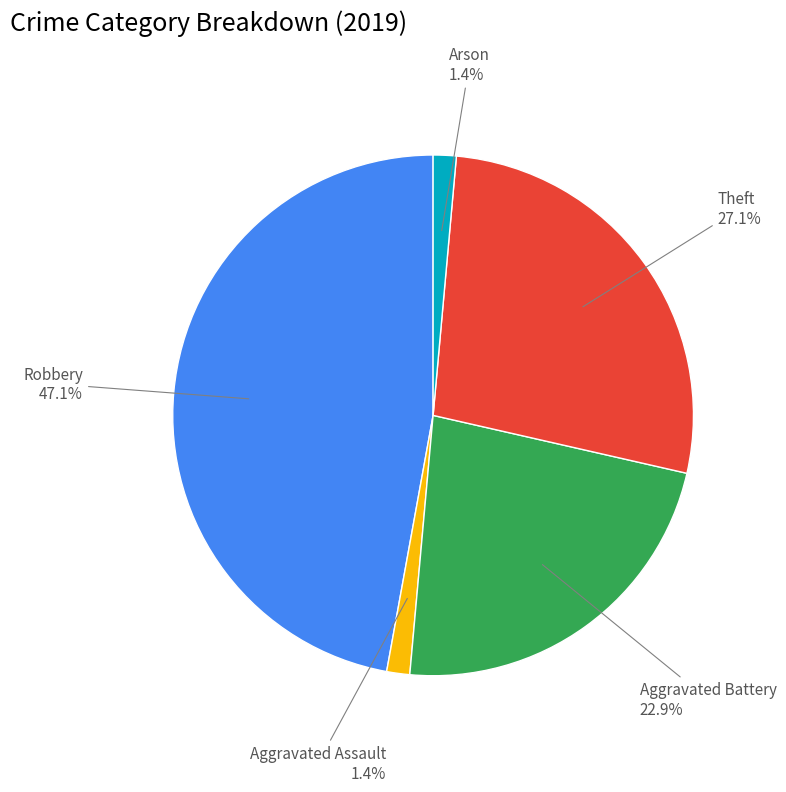

What percentage is the Robbery slice, to the nearest percent?

47%